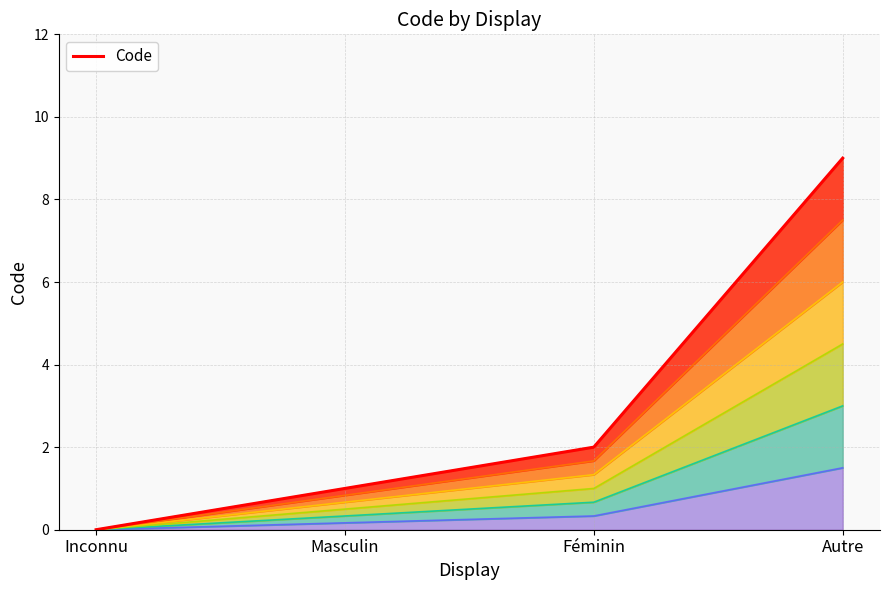

At which category does the chart reach its minimum across all series?

Inconnu